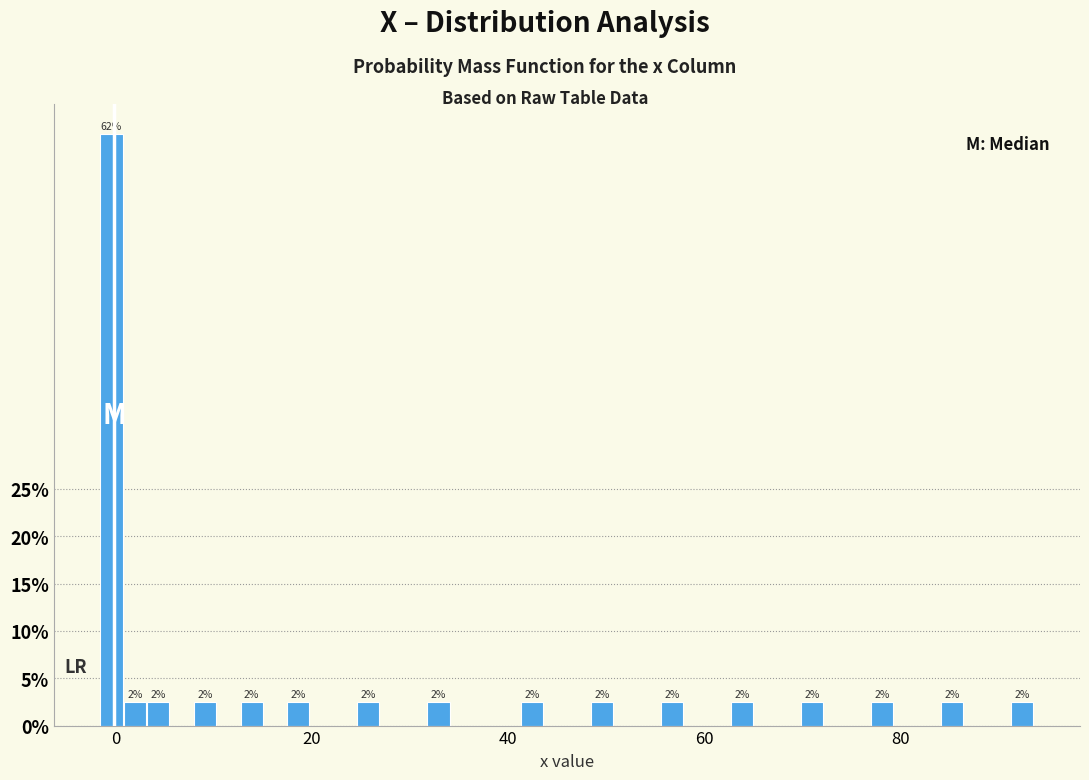

Around what value on the x-axis is the tallest bar? Give the approximate position of its centre, as read against the axis.

0